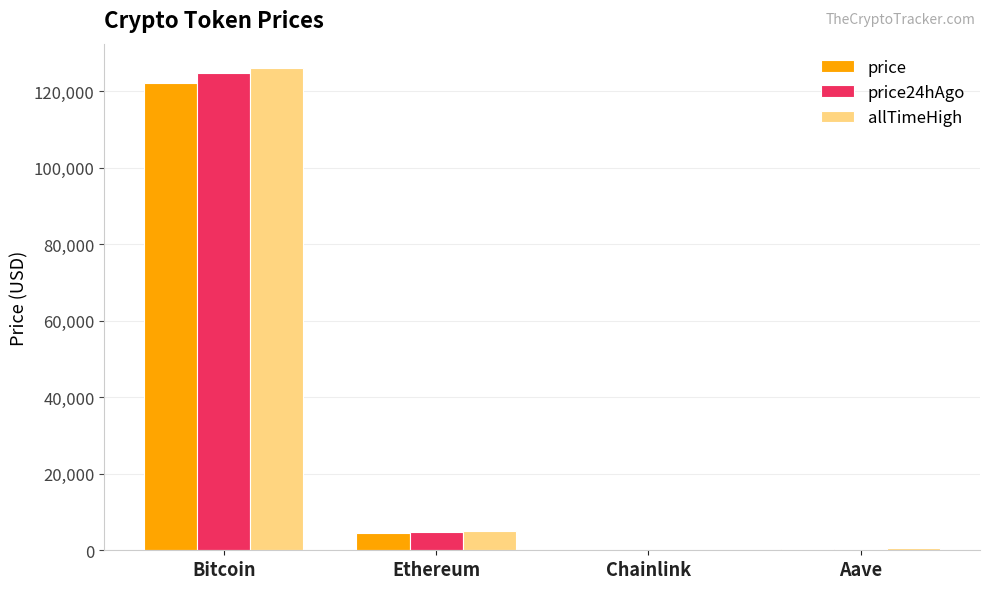

At which label does price24hAgo first exceed 4673?

Bitcoin